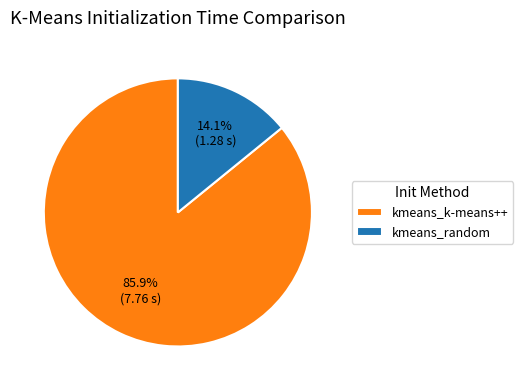

Count the number of slices in the pie.

2